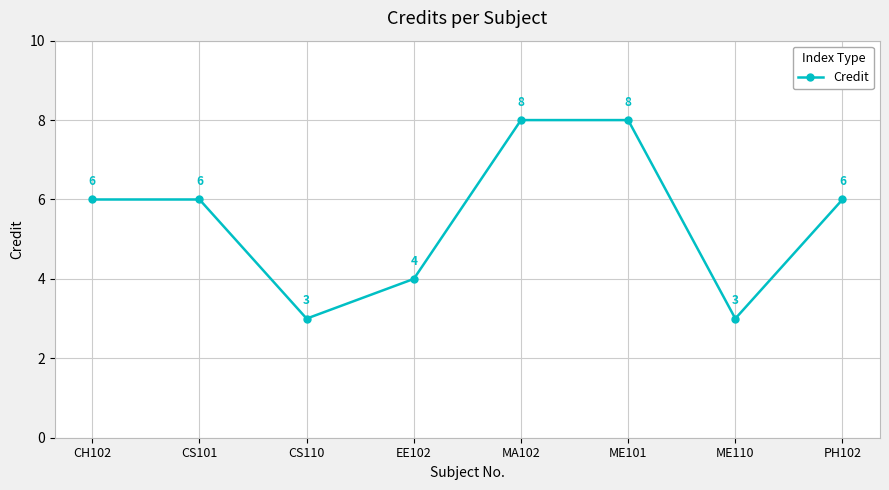

How many values are between 4 and 8?

6